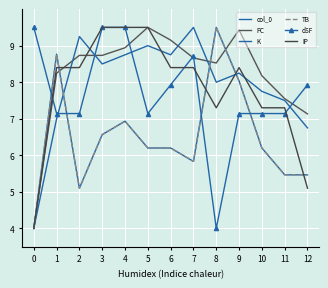

Where do TB and dSF first cross each other?

0 and 1